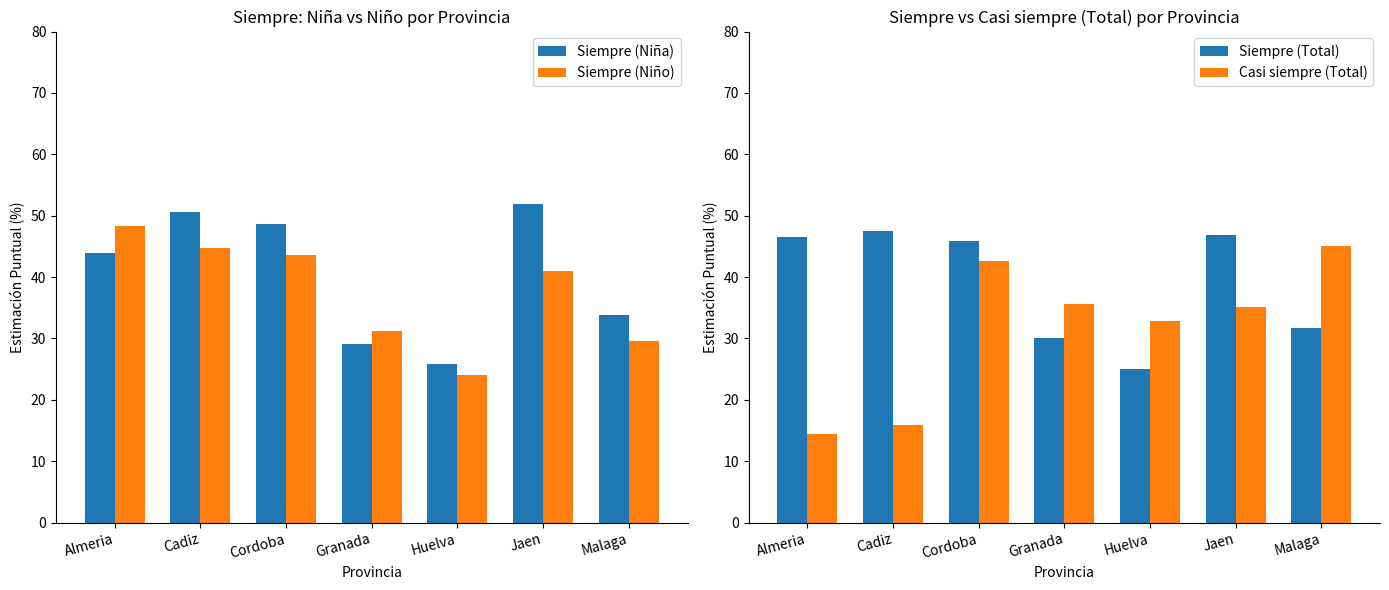

At which label does Siempre (Niña) reach its minimum?

Huelva